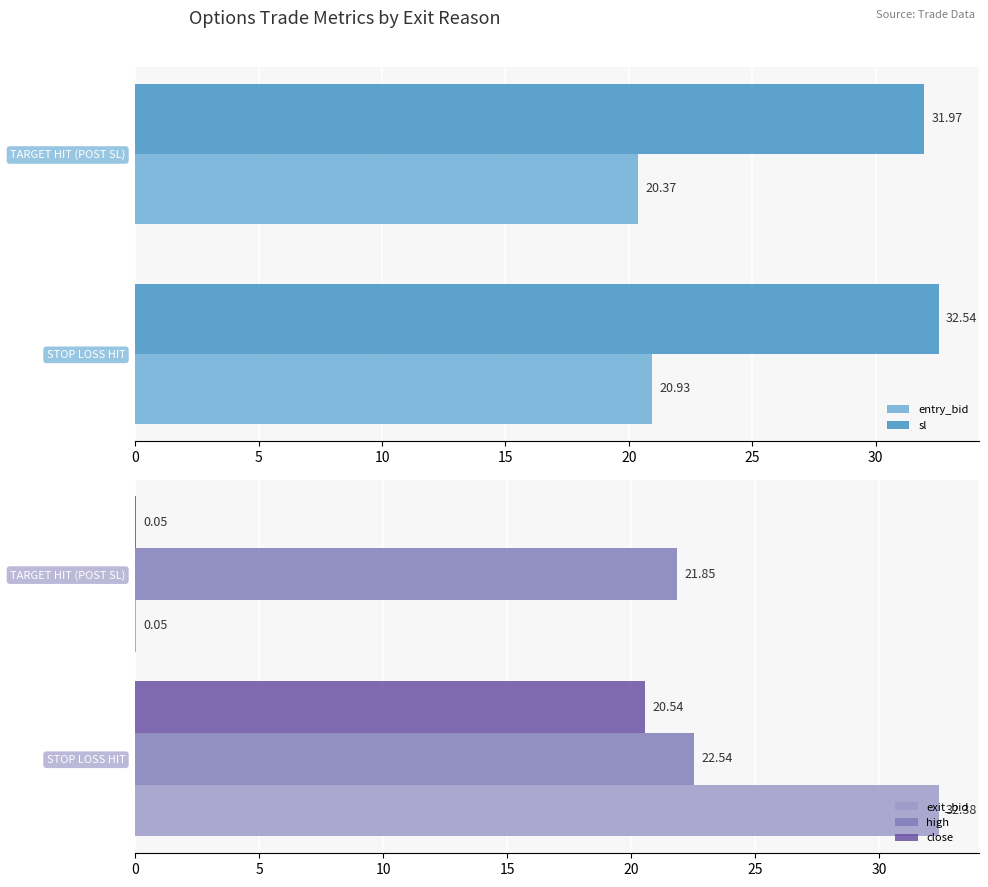

What is the sum of the close values at STOP LOSS HIT and TARGET HIT (POST SL)?

20.6